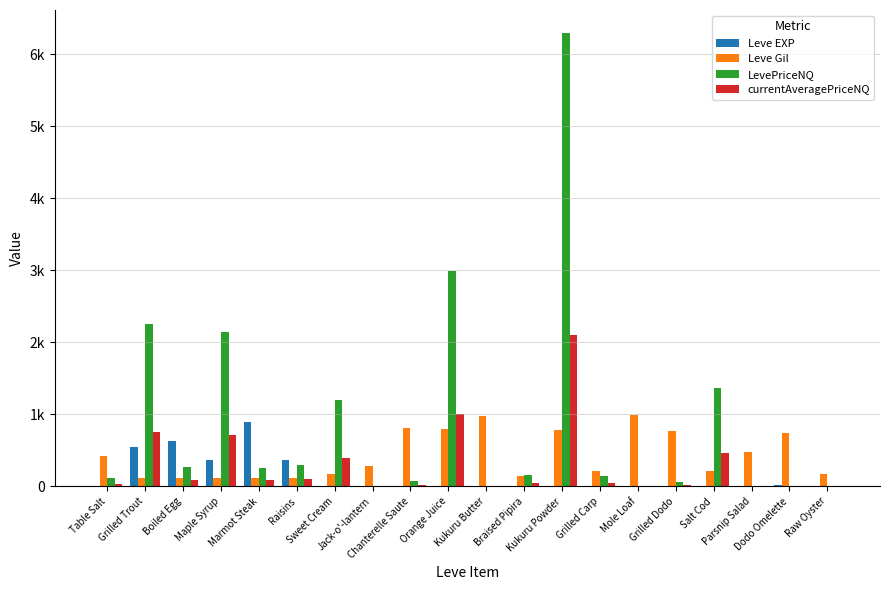

What is the average value of the Leve EXP series?

144.1